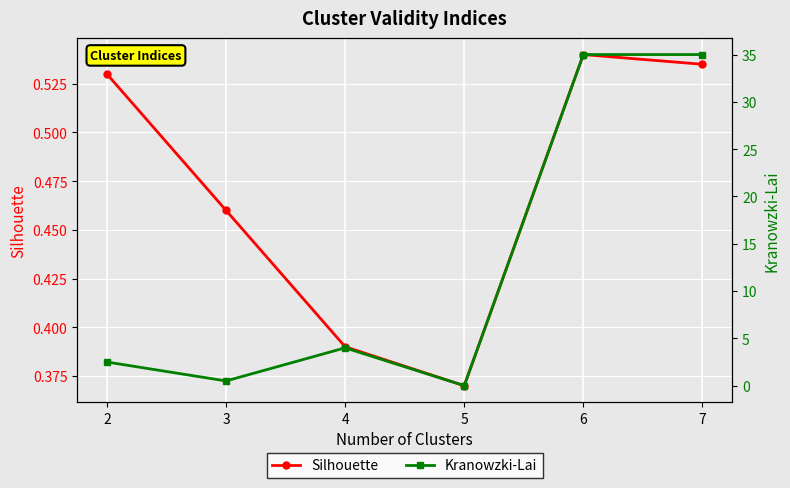

What is the sum of the Kranowzki-Lai values at 6 and 3?

35.5